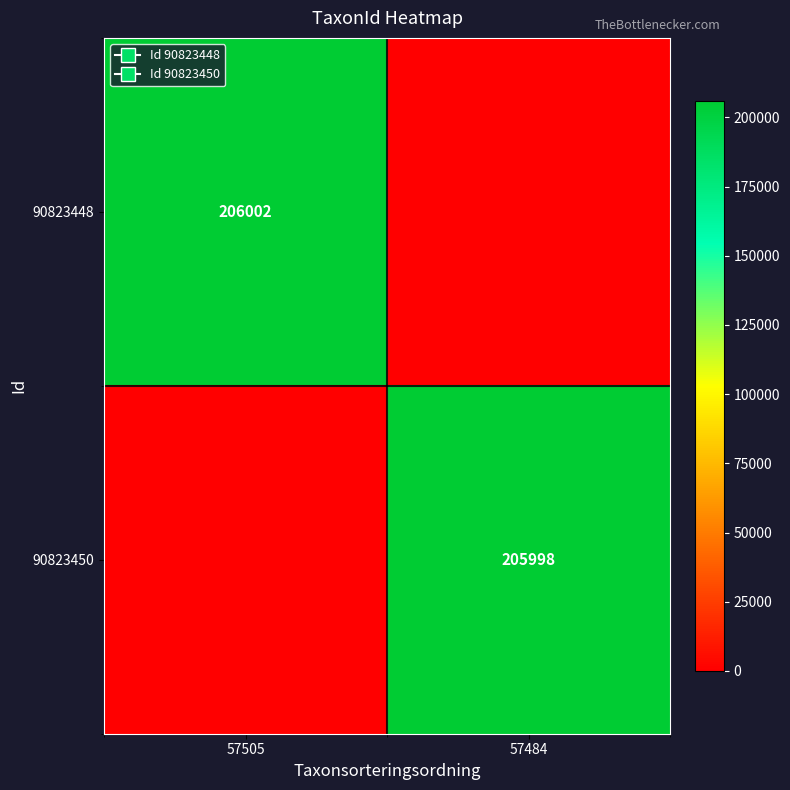

At how many categories does at least one series exceed 197293?

2